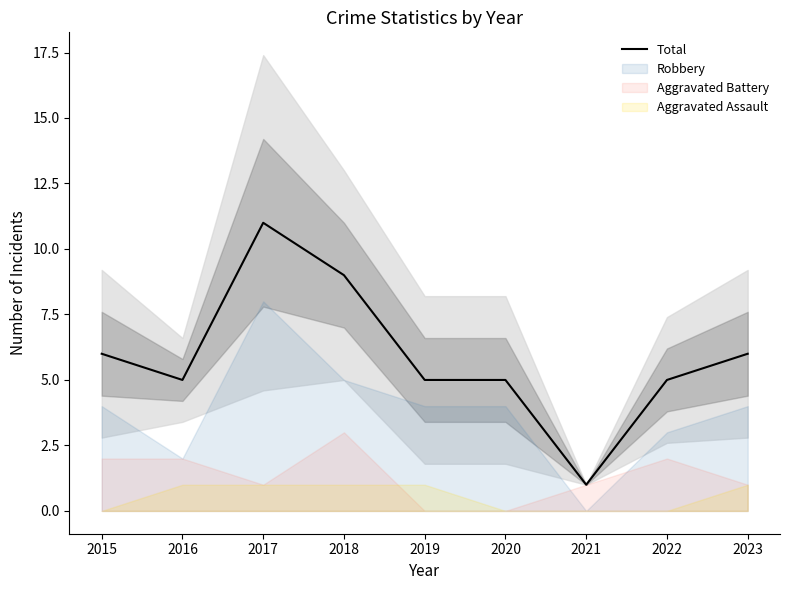

Where does the data first go above 5?

2015